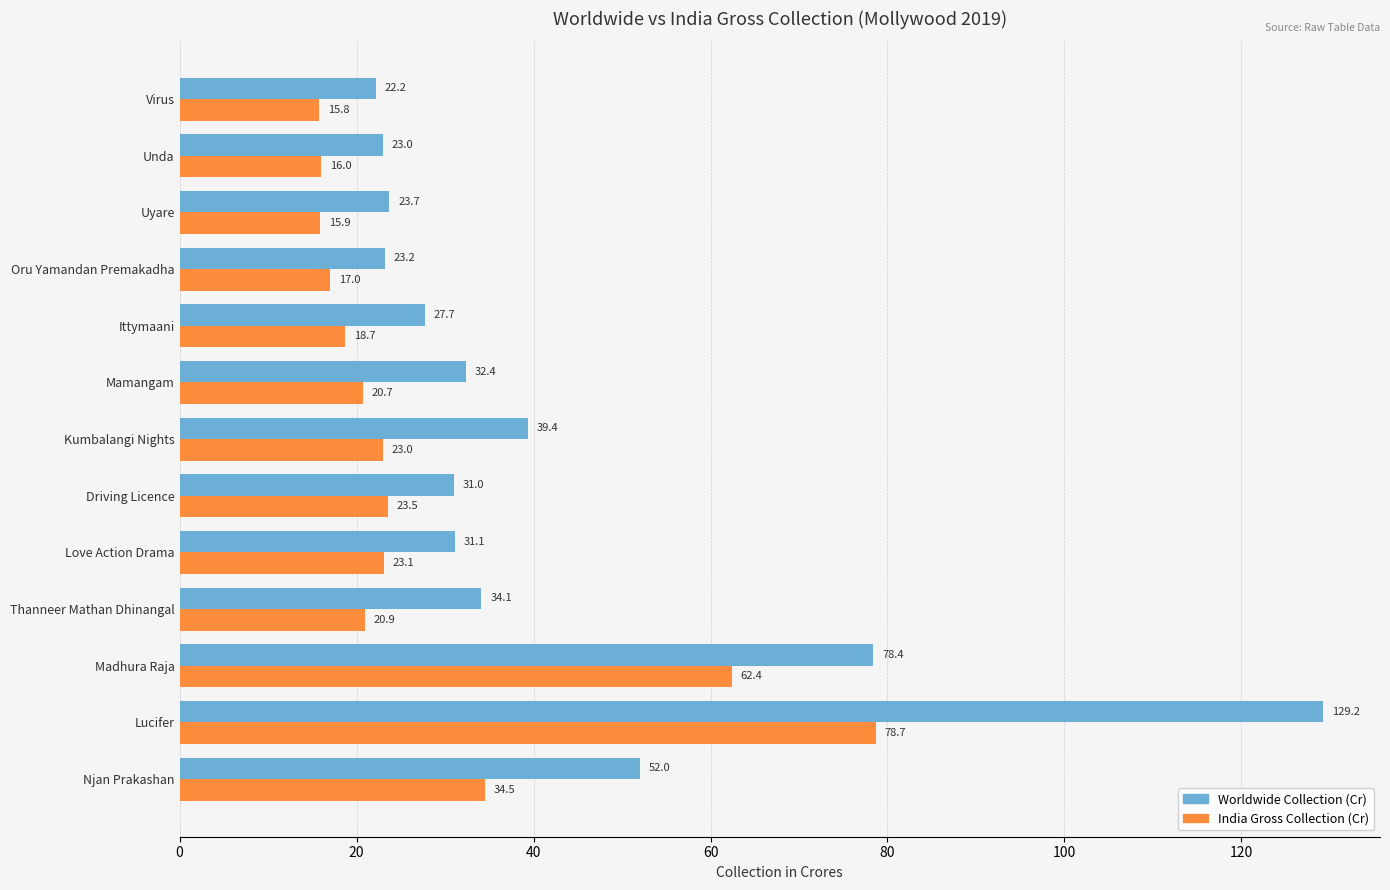

What are all the series names shown in the legend?

Worldwide Collection (Cr), India Gross Collection (Cr)